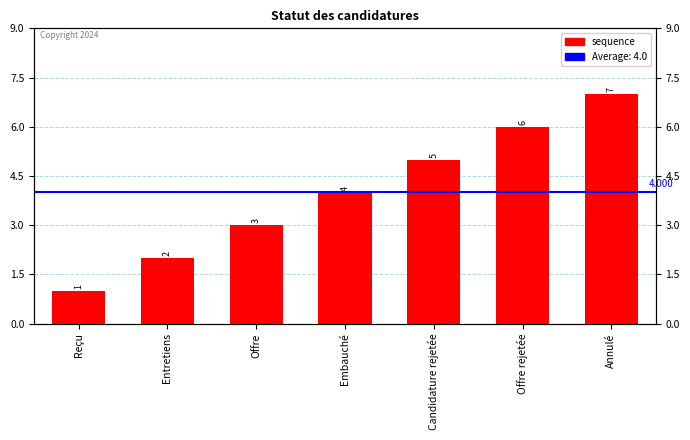

How many values are between 2 and 6?

5